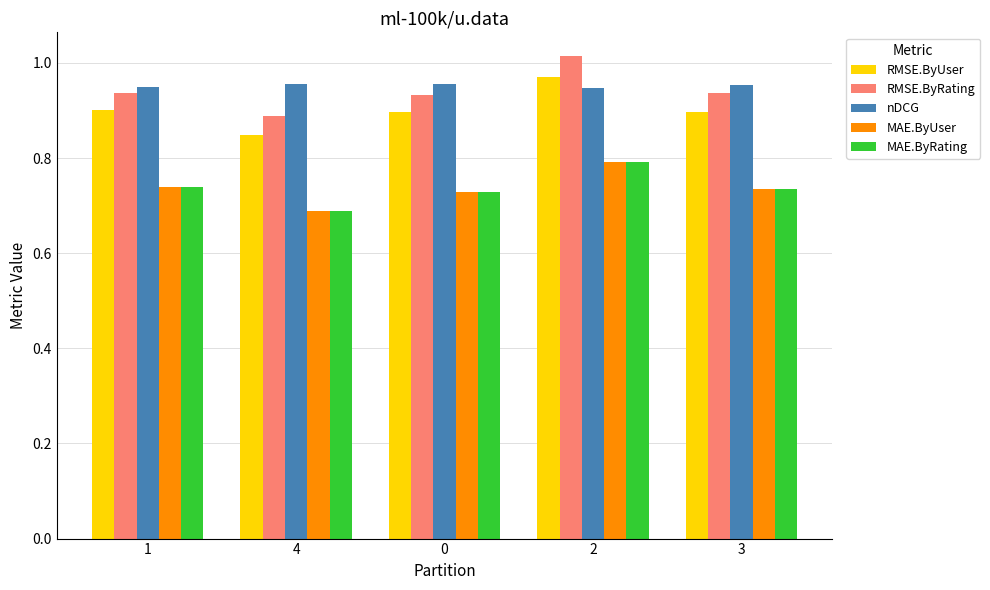

What is the sum of all MAE.ByUser values?

3.7